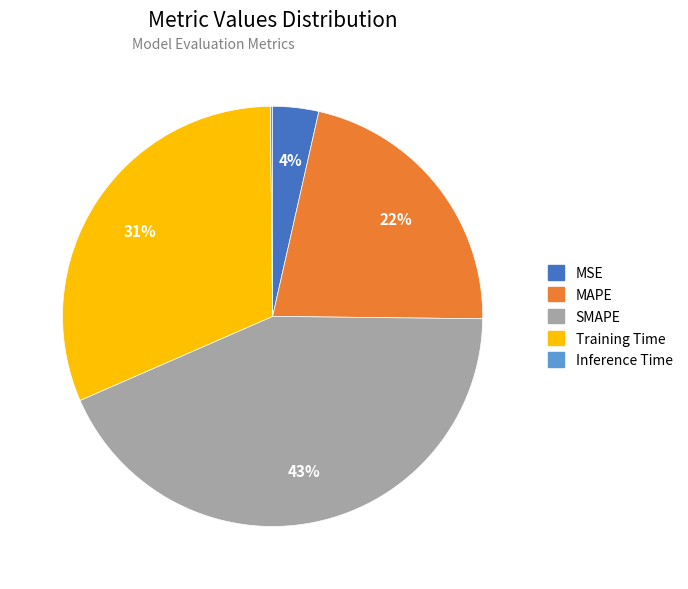

Is it true that MAPE is 31% of the pie?

False